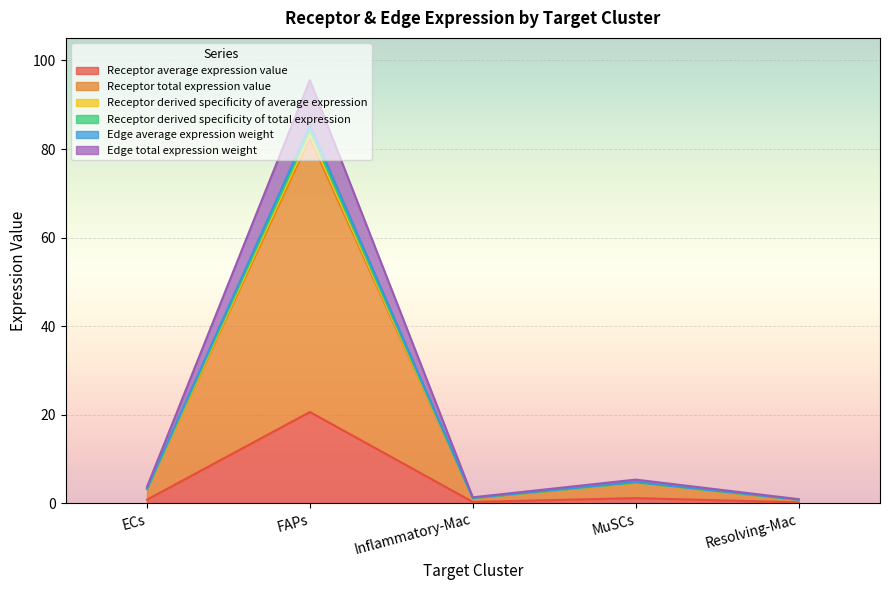

Which label corresponds to the largest value in the chart?

FAPs